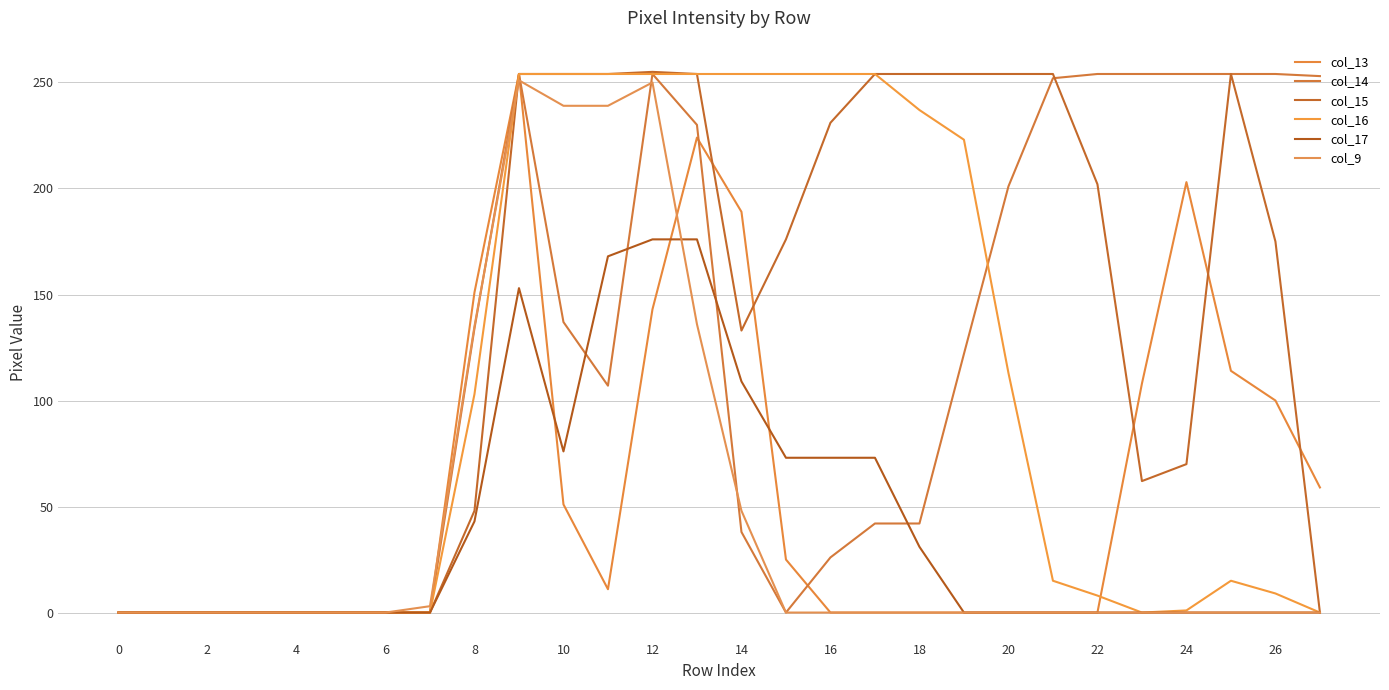

At which label is col_14 closest to 127?

19